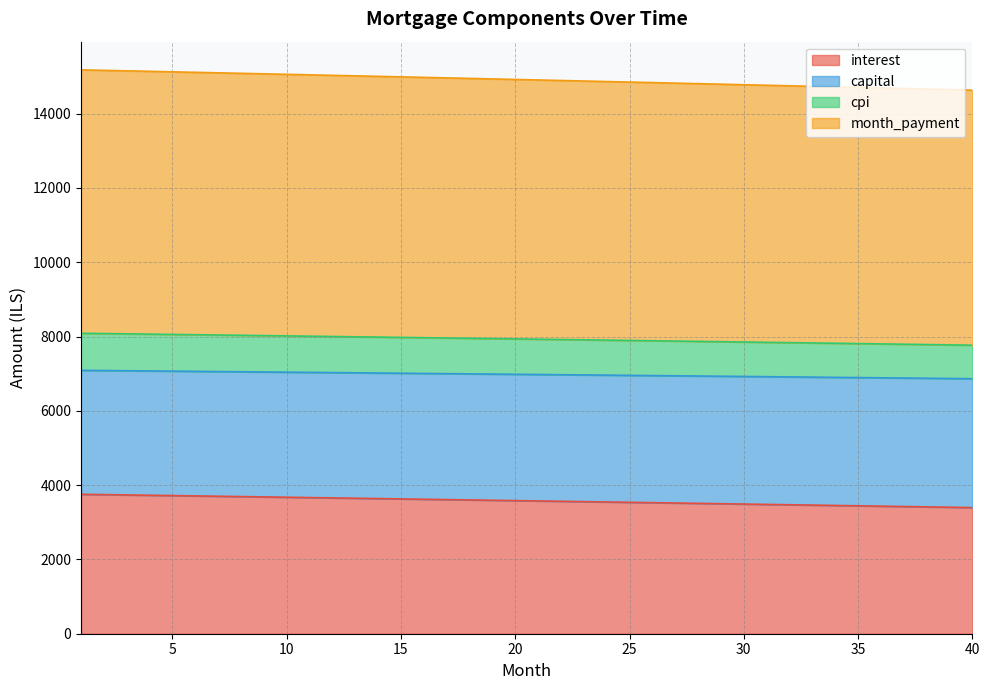

Rank the categories by interest value from lowest to highest.

40, 39, 38, 37, 36, 35, 34, 33, 32, 31, 30, 29, 28, 27, 26, 25, 24, 23, 22, 21, 20, 19, 18, 17, 16, 15, 14, 13, 12, 11, 10, 9, 8, 7, 6, 5, 4, 3, 2, 1